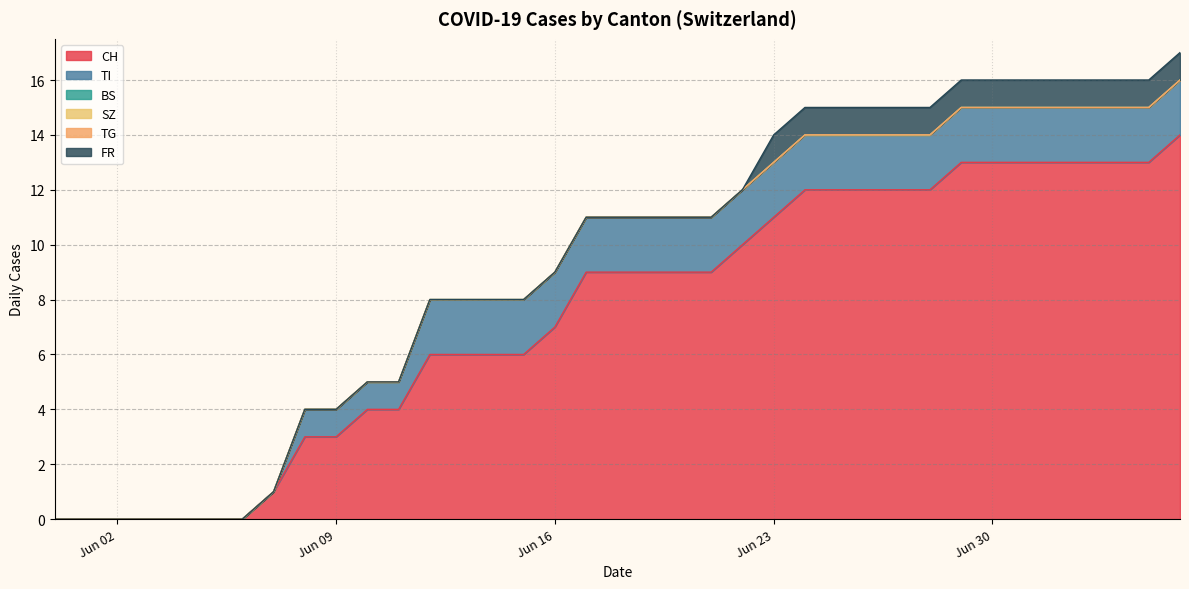

Does the chart display data point markers on the line(s)?

No